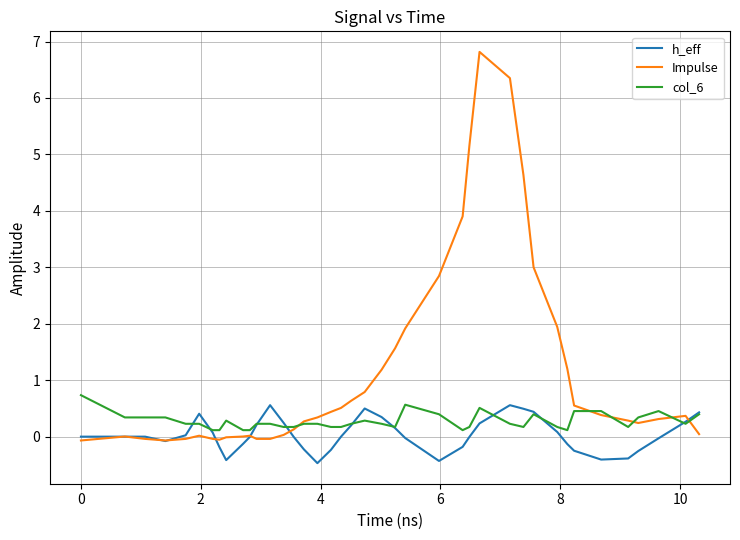

What are all the series names shown in the legend?

h_eff, Impulse, col_6